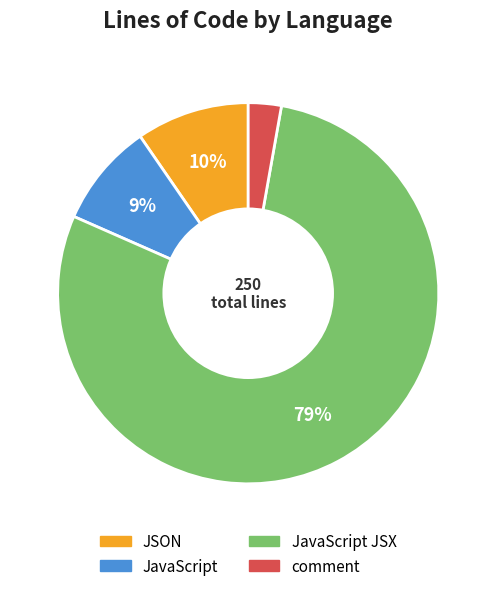

Is there any slice that represents more than half of the pie?

Yes